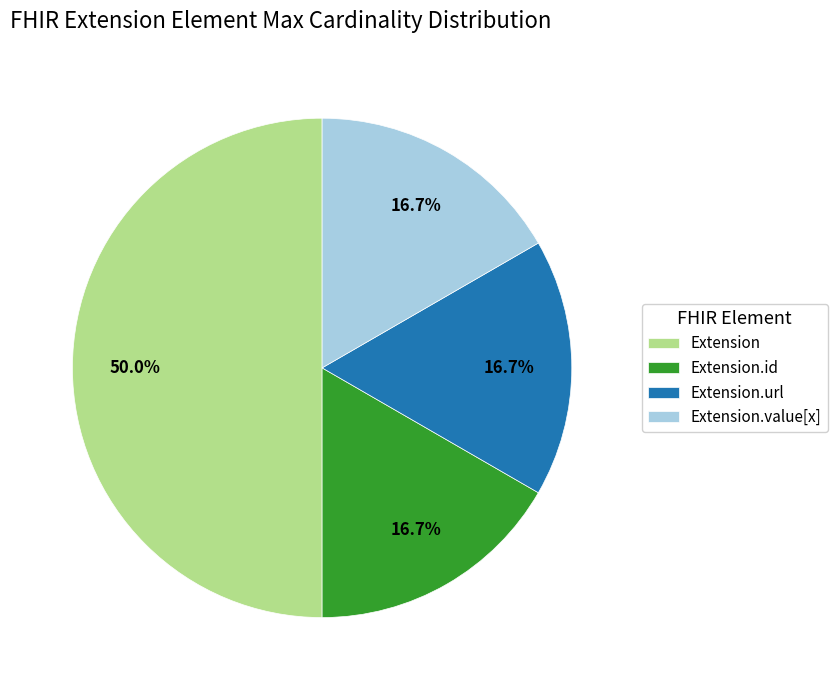

Approximately how many times larger is the value at Extension.url compared to Extension.value[x]?

1.0